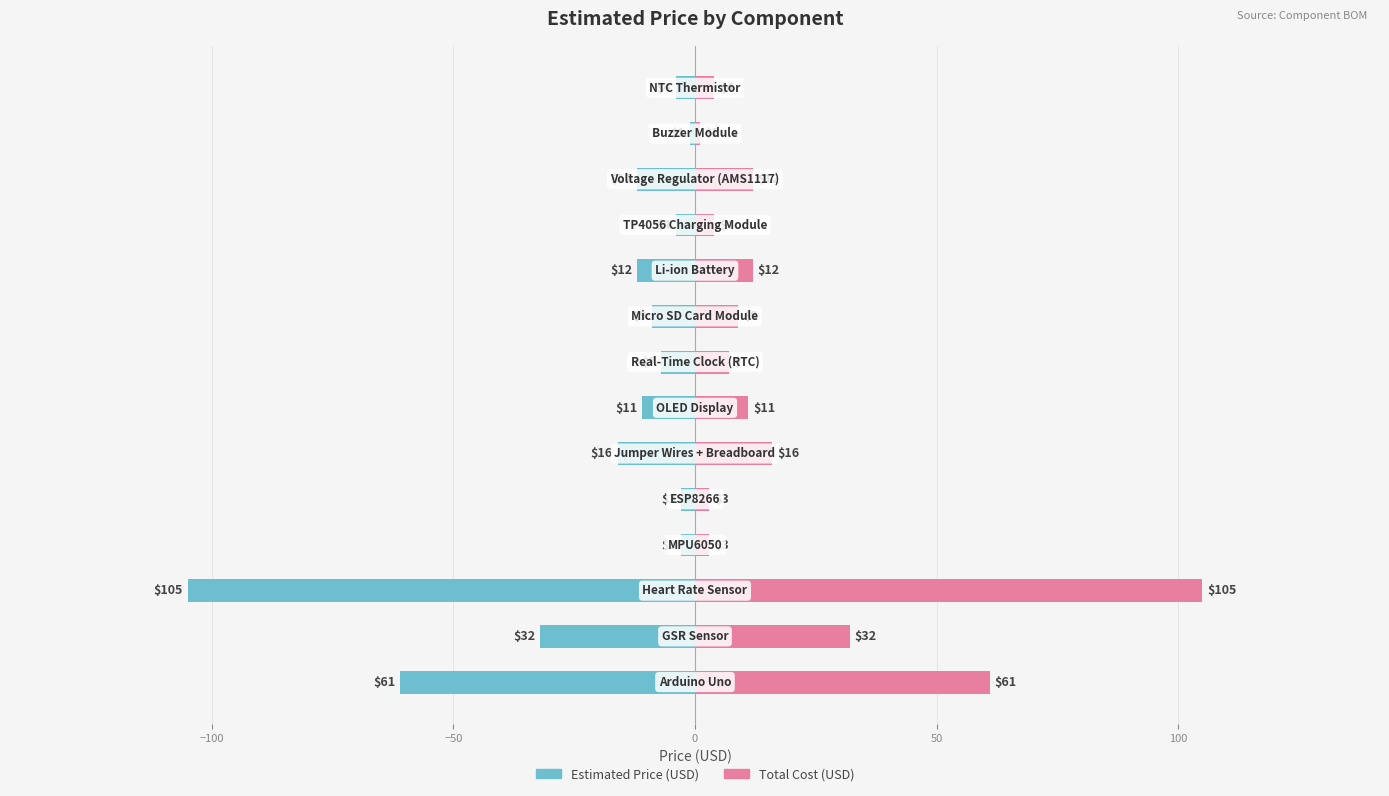

Which series has the widest spread of values?

Estimated Price (USD)